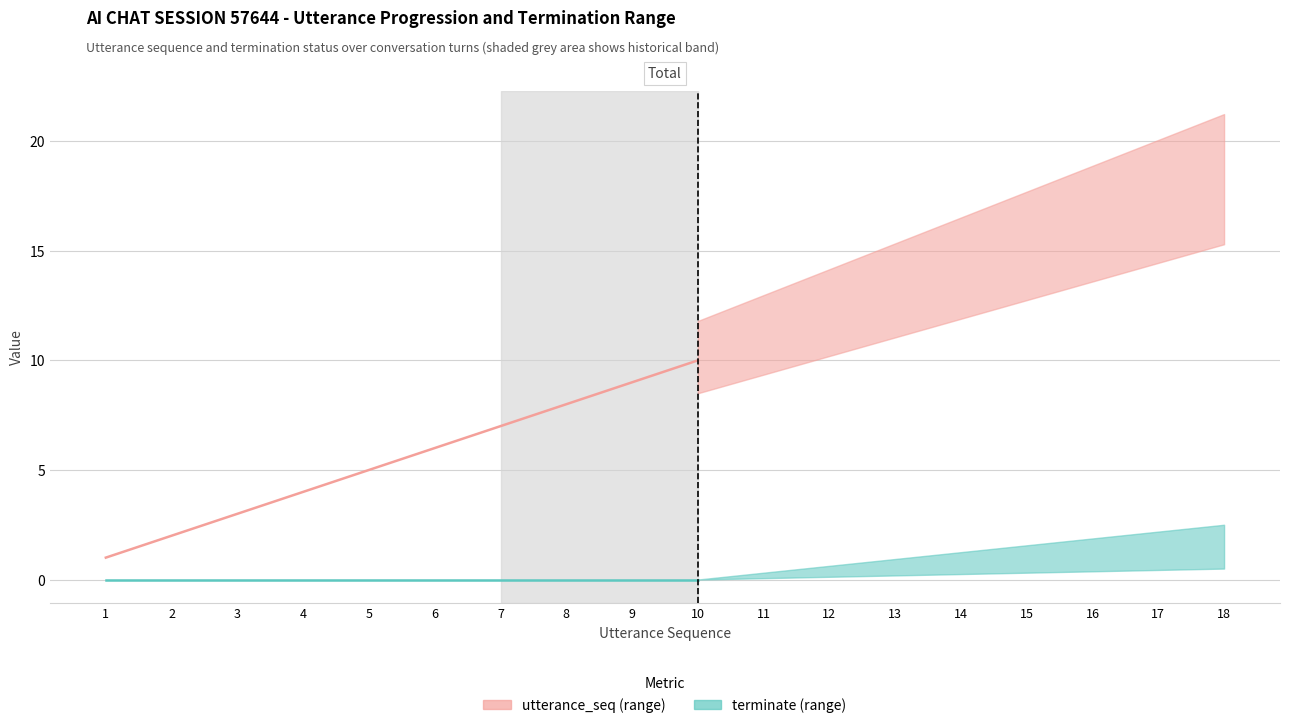

What is the value of the utterance_seq point at the 14th from the left?

14